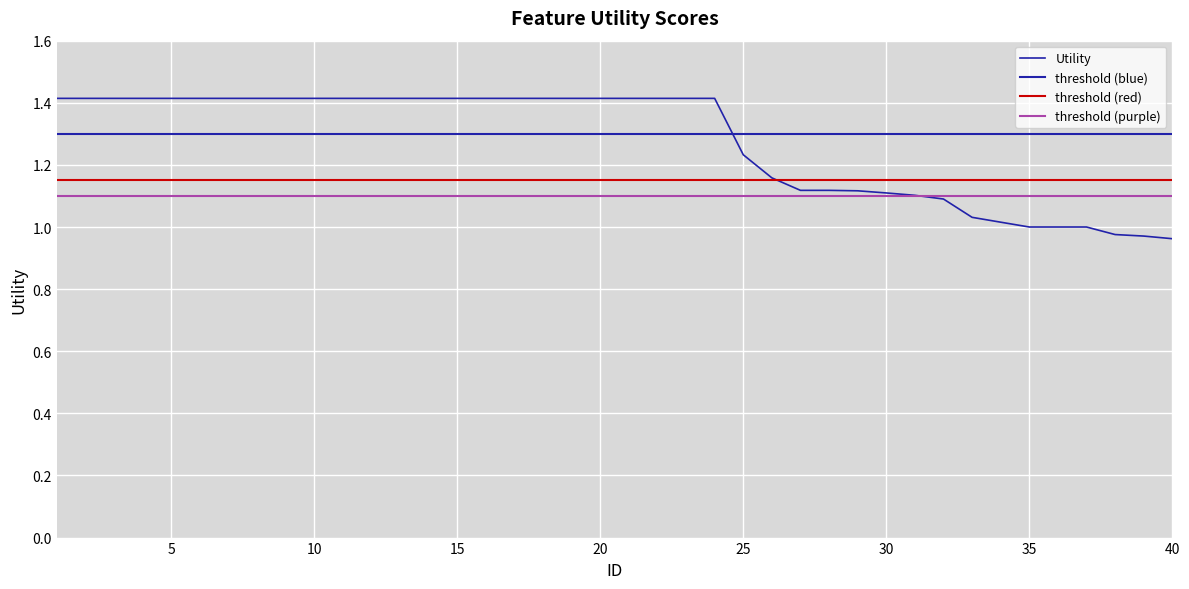

What is the ratio of the value at 6 to the value at 33?

1.4